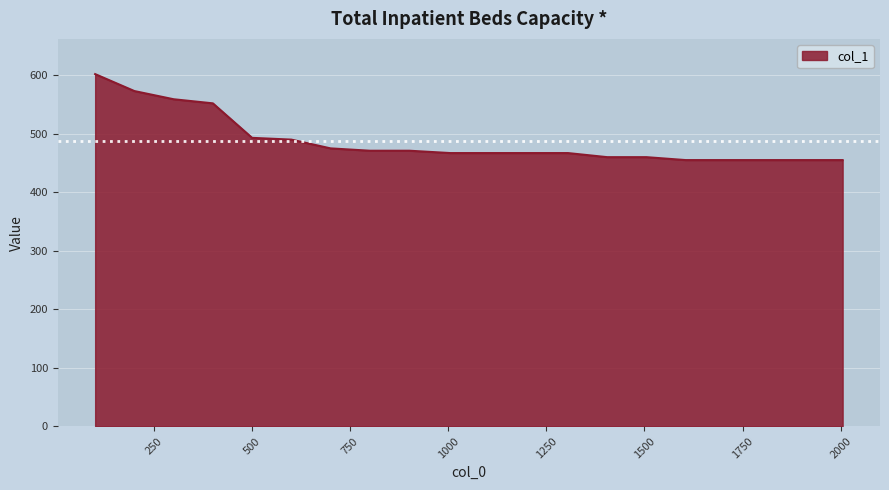

What is the difference between the maximum and minimum values?

147